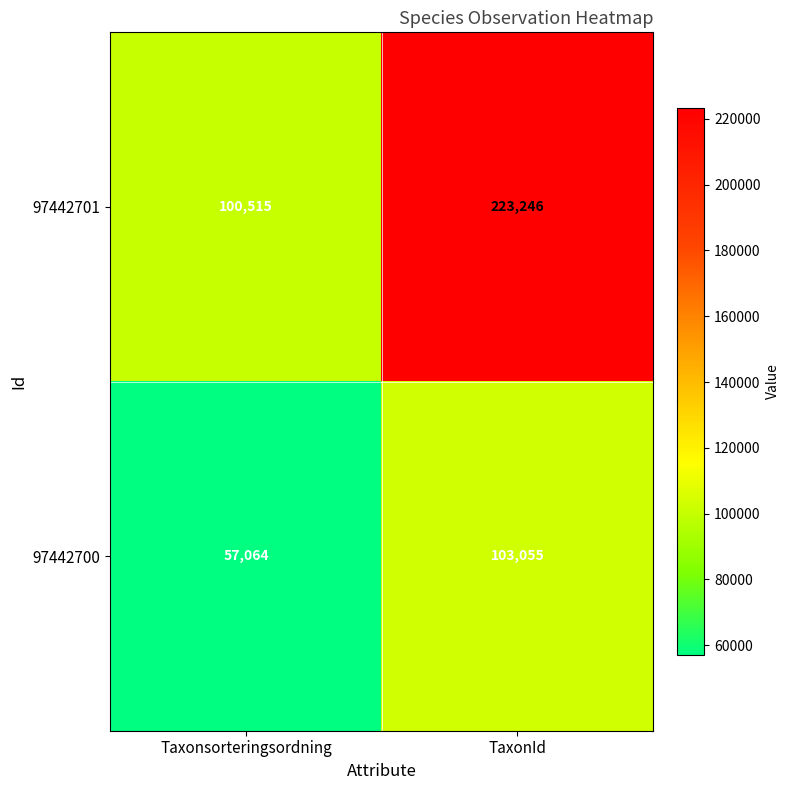

What is the minimum value for 97442701?

100515